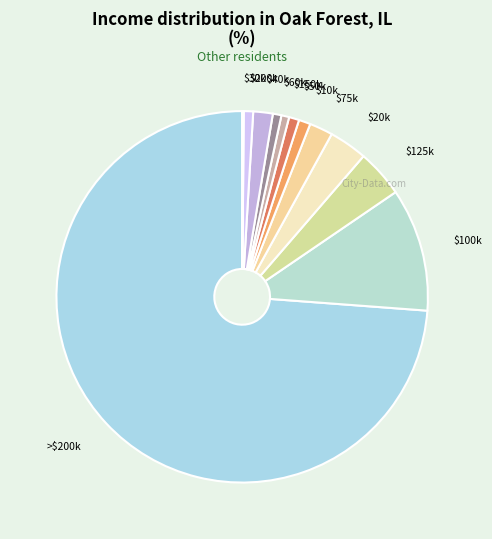

Is >$200k the majority of the pie?

Yes